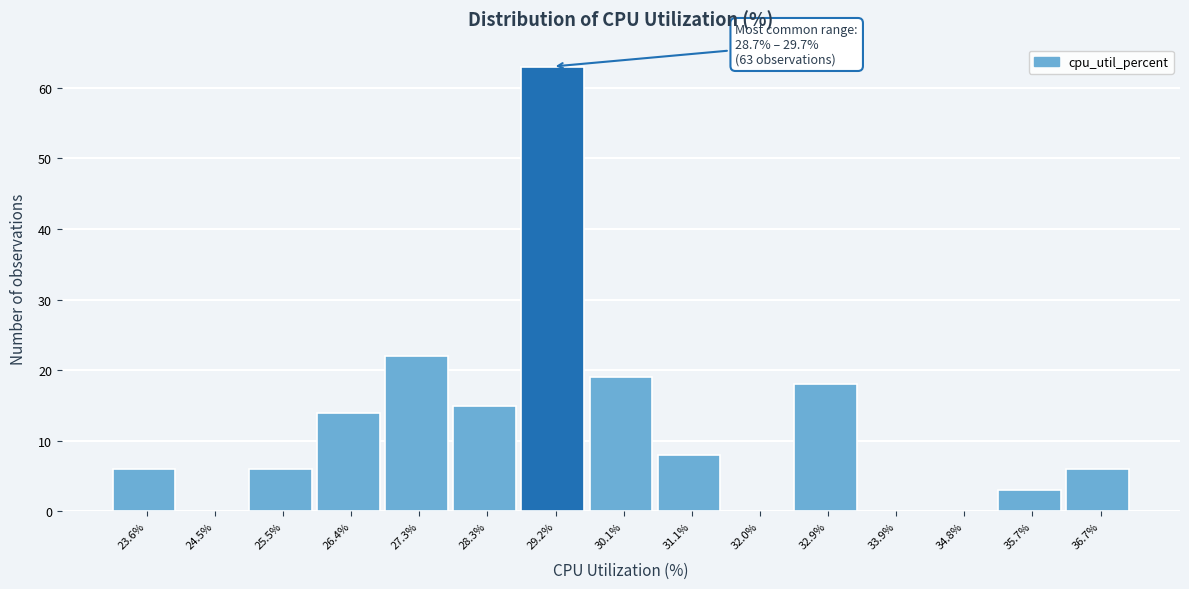

Which range on the x-axis has the tallest bar?

28.7 to 29.7